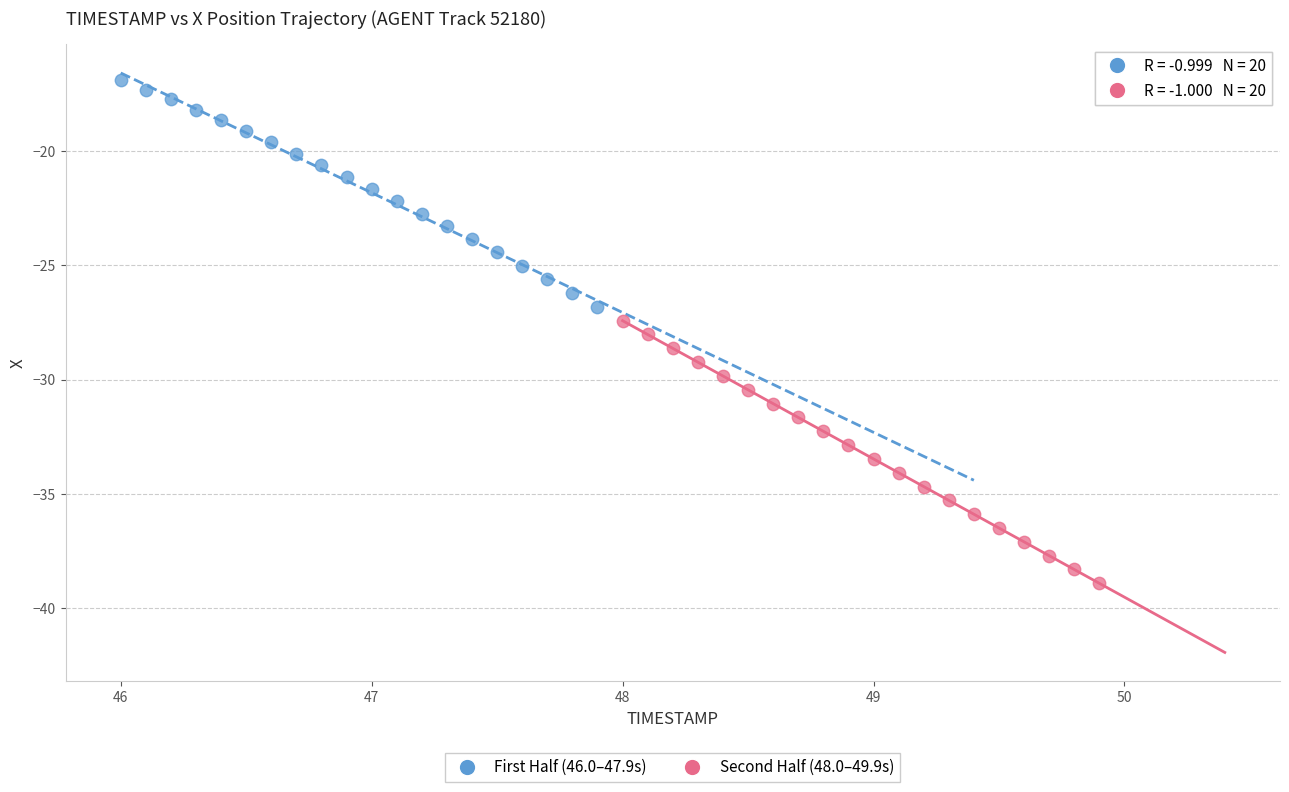

Which series reaches the maximum Y coordinate?

First Half (46.0–47.9s)